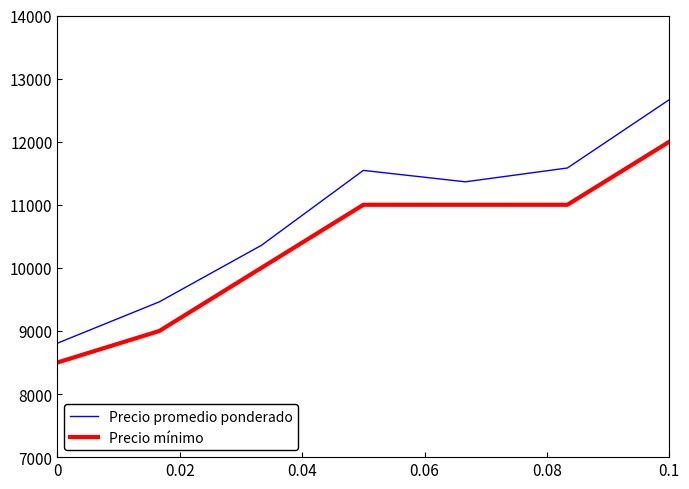

What is the difference between the second highest and second lowest values in the Precio promedio ponderado series?

2121